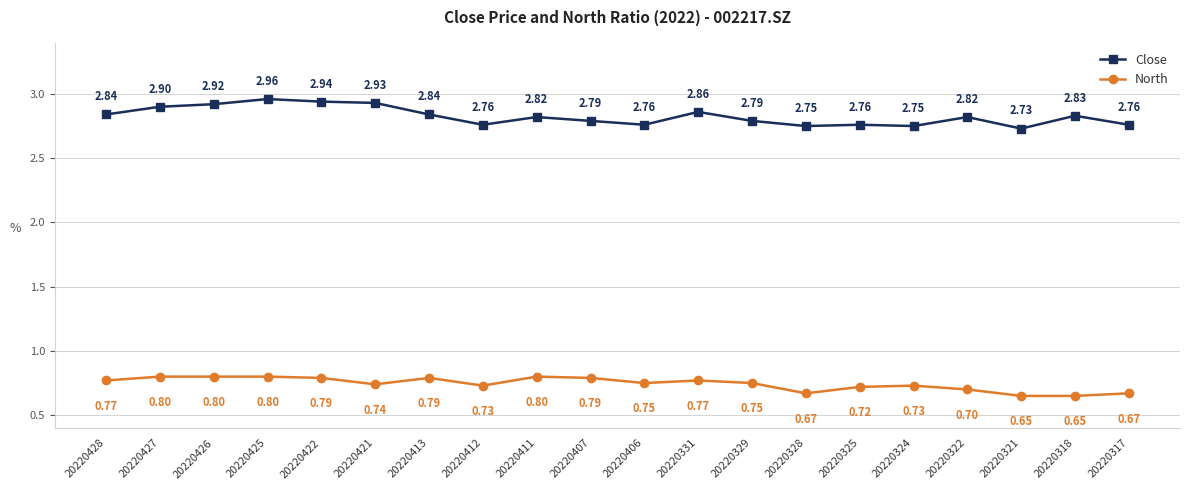

Which category has the highest value in the Close series?

20220425